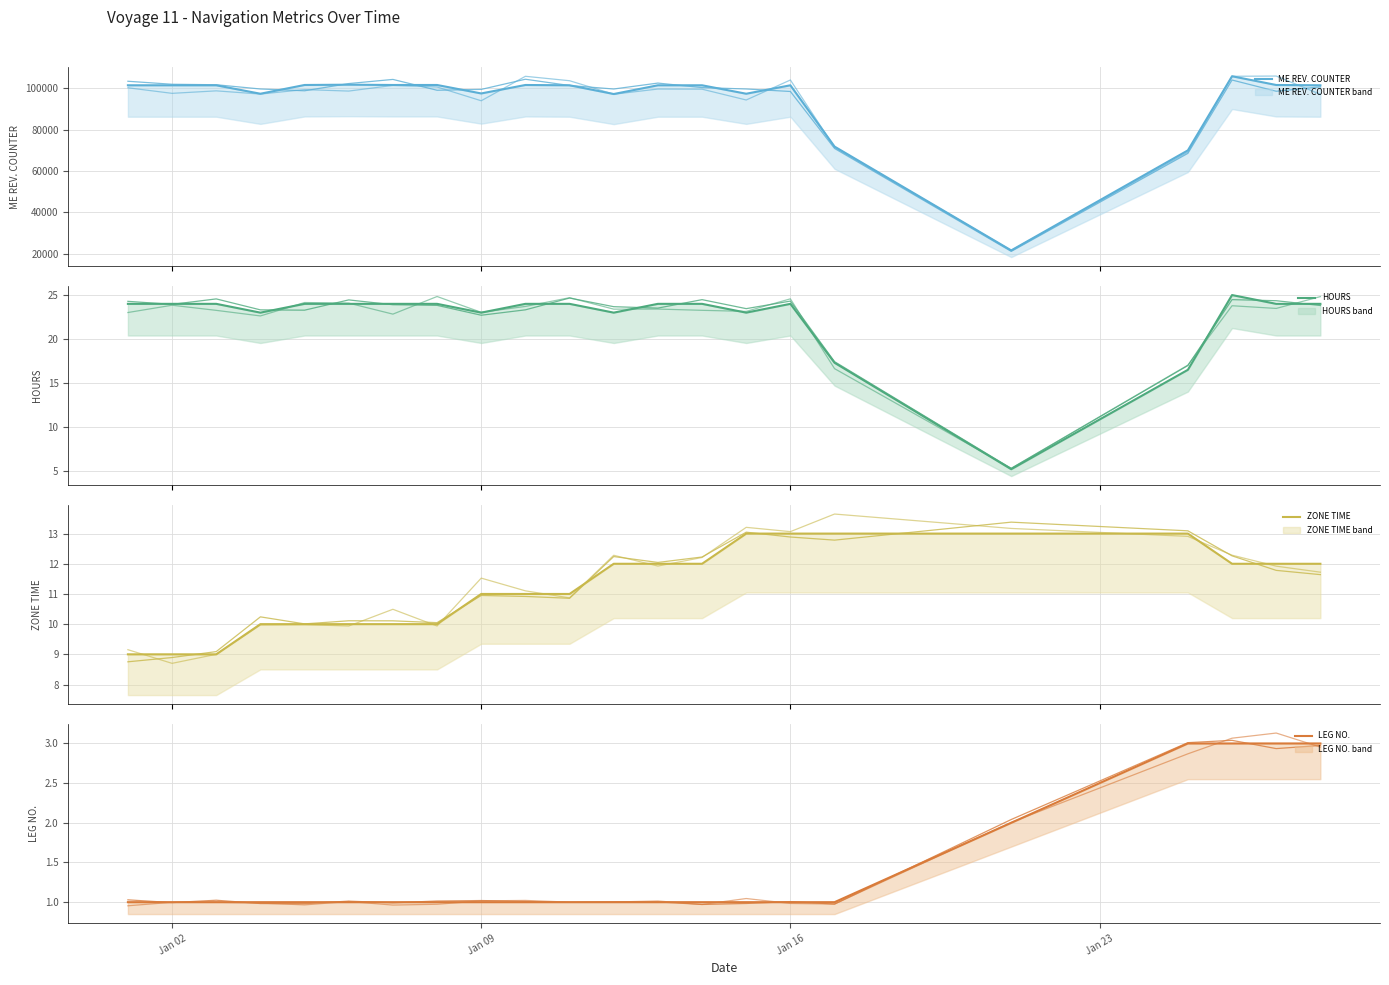

Reading left to right, what are all the values shown in this chart?

ME REV. COUNTER: 2024-01-01=101520.0	2024-01-02=101520.0	2024-01-03=101520.0	2024-01-04=97428.0	2024-01-05=101664.0	2024-01-06=101808.0	2024-01-07=101664.0	2024-01-08=101664.0	2024-01-09=97566.0	2024-01-10=101664.0	2024-01-11=101520.0	2024-01-12=97290.0	2024-01-13=101520.0	2024-01-14=101520.0	2024-01-15=97428.0	2024-01-16=101520.0	2024-01-17=71829.6	2024-01-21=21528.0	2024-01-25=69993.0	2024-01-26=105900.0	2024-01-27=101664.0	2024-01-28=101520.0
HOURS: 2024-01-01=24.0	2024-01-02=24.0	2024-01-03=24.0	2024-01-04=23.0	2024-01-05=24.0	2024-01-06=24.0	2024-01-07=24.0	2024-01-08=24.0	2024-01-09=23.0	2024-01-10=24.0	2024-01-11=24.0	2024-01-12=23.0	2024-01-13=24.0	2024-01-14=24.0	2024-01-15=23.0	2024-01-16=24.0	2024-01-17=17.3	2024-01-21=5.2	2024-01-25=16.5	2024-01-26=25.0	2024-01-27=24.0	2024-01-28=24.0
ZONE TIME: 2024-01-01=9.0	2024-01-02=9.0	2024-01-03=9.0	2024-01-04=10.0	2024-01-05=10.0	2024-01-06=10.0	2024-01-07=10.0	2024-01-08=10.0	2024-01-09=11.0	2024-01-10=11.0	2024-01-11=11.0	2024-01-12=12.0	2024-01-13=12.0	2024-01-14=12.0	2024-01-15=13.0	2024-01-16=13.0	2024-01-17=13.0	2024-01-21=13.0	2024-01-25=13.0	2024-01-26=12.0	2024-01-27=12.0	2024-01-28=12.0
LEG NO.: 2024-01-01=1.0	2024-01-02=1.0	2024-01-03=1.0	2024-01-04=1.0	2024-01-05=1.0	2024-01-06=1.0	2024-01-07=1.0	2024-01-08=1.0	2024-01-09=1.0	2024-01-10=1.0	2024-01-11=1.0	2024-01-12=1.0	2024-01-13=1.0	2024-01-14=1.0	2024-01-15=1.0	2024-01-16=1.0	2024-01-17=1.0	2024-01-21=2.0	2024-01-25=3.0	2024-01-26=3.0	2024-01-27=3.0	2024-01-28=3.0